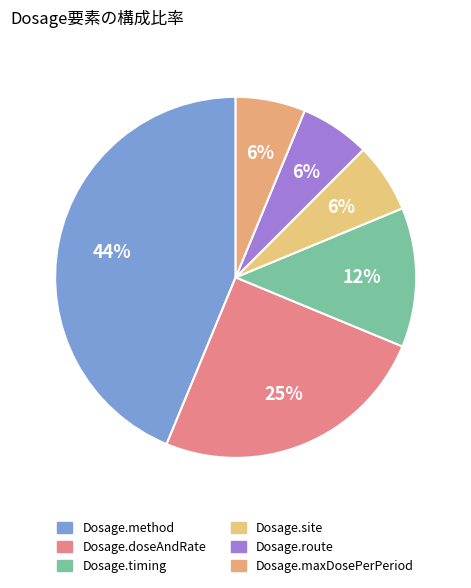

How many slices are in this pie chart?

6